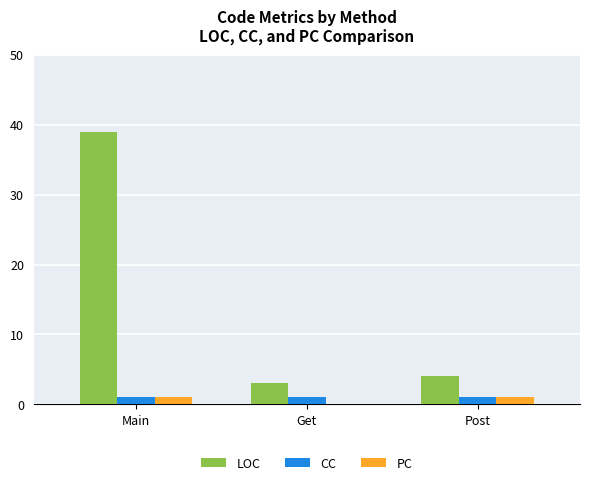

True or false: CC has a value of 1 at Main.

True